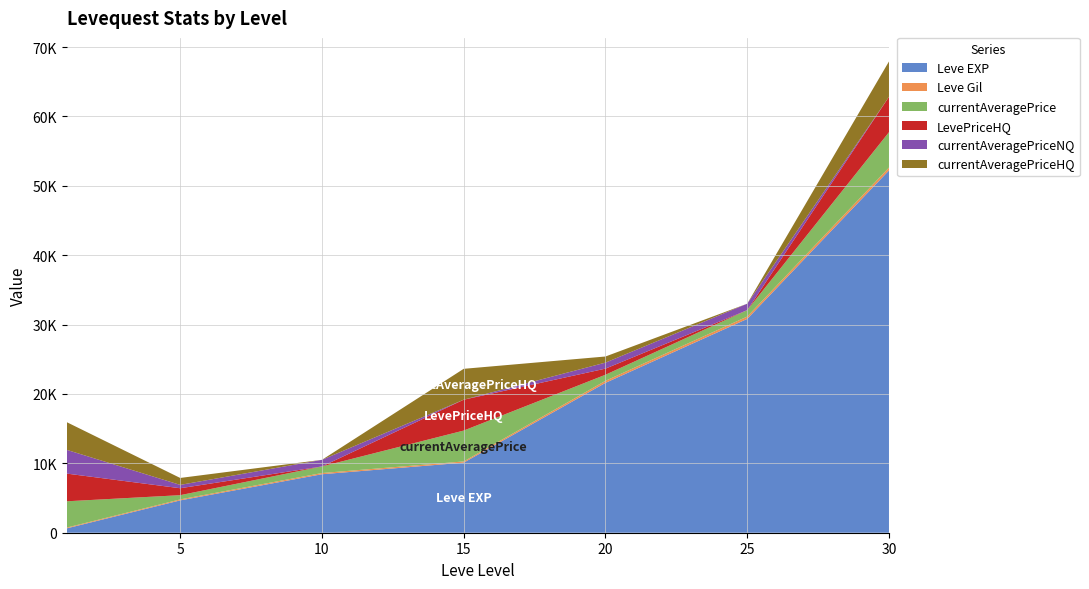

Reading left to right, extract all data points from this chart.

Leve EXP: 630	4660	8430	10100	21600	30820	52220
Leve Gil: 112	140	172	174	295	336	410
currentAveragePrice: 3789	612	952	4450	875	927	5099
LevePriceHQ: 3991	1000	0	4450	882	0	5099
currentAveragePriceNQ: 3421	483	952	0	866	927	0
currentAveragePriceHQ: 3991	1000	0	4450	882	0	5099